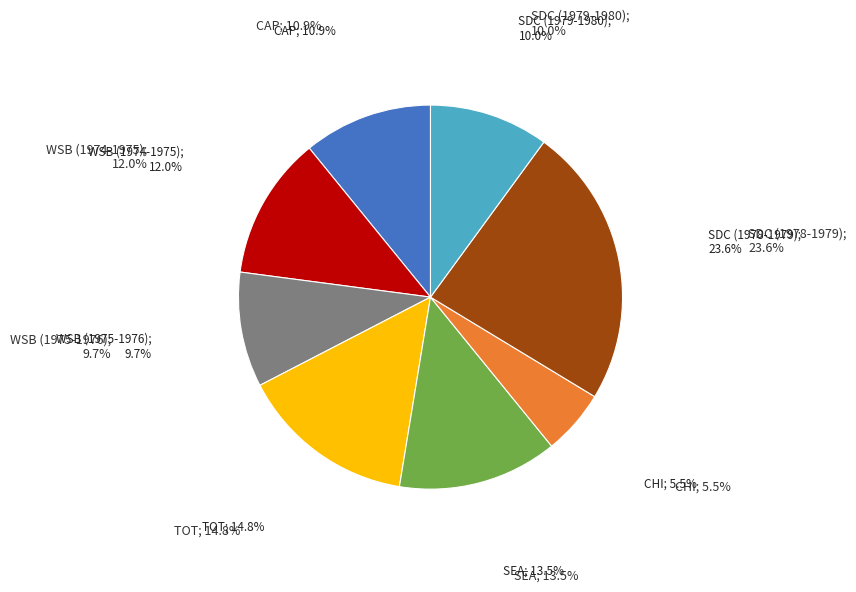

Is there any slice that represents more than half of the pie?

No